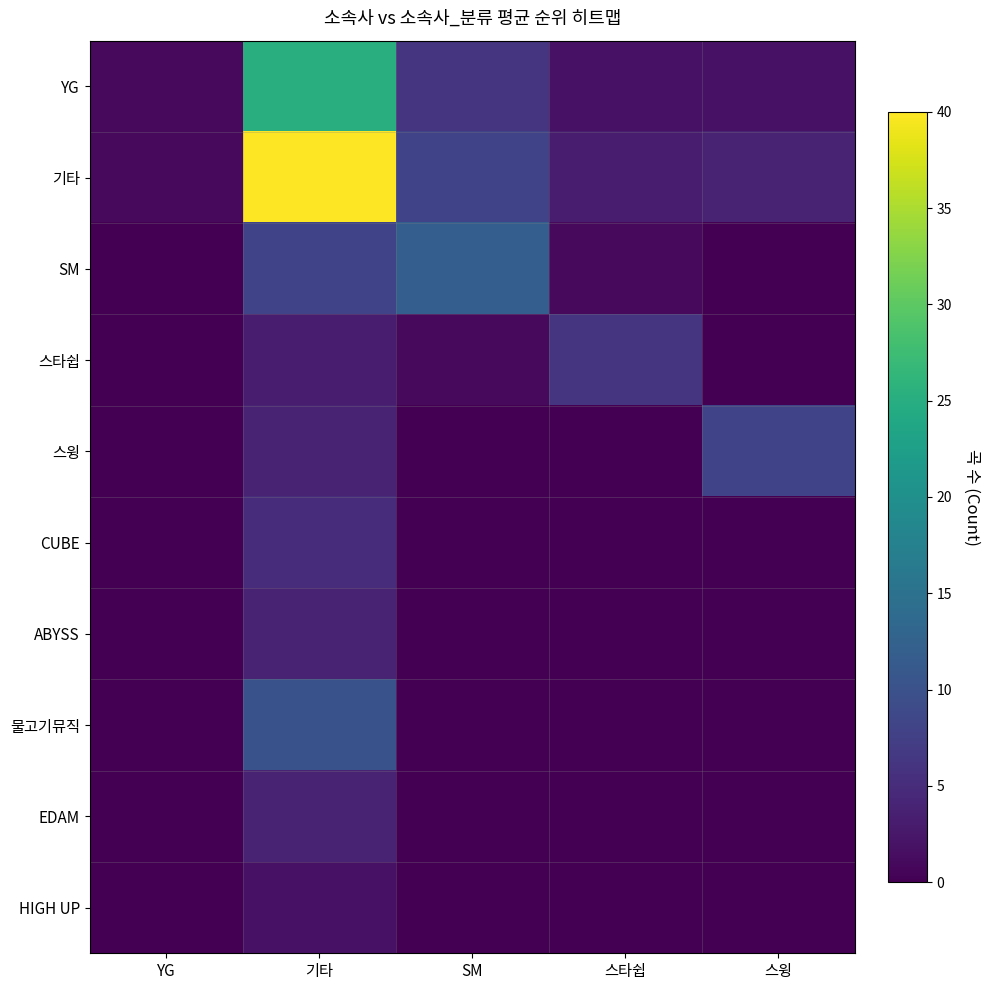

Reading left to right, transcribe all the data shown in this chart.

YG: YG=1	기타=25	SM=6	스타쉽=2	스윙=2
기타: YG=1	기타=40	SM=8	스타쉽=3	스윙=4
SM: YG=0	기타=8	SM=12	스타쉽=1	스윙=0
스타쉽: YG=0	기타=3	SM=1	스타쉽=6	스윙=0
스윙: YG=0	기타=4	SM=0	스타쉽=0	스윙=8
CUBE: YG=0	기타=5	SM=0	스타쉽=0	스윙=0
ABYSS: YG=0	기타=4	SM=0	스타쉽=0	스윙=0
물고기뮤직: YG=0	기타=10	SM=0	스타쉽=0	스윙=0
EDAM: YG=0	기타=4	SM=0	스타쉽=0	스윙=0
HIGH UP: YG=0	기타=2	SM=0	스타쉽=0	스윙=0